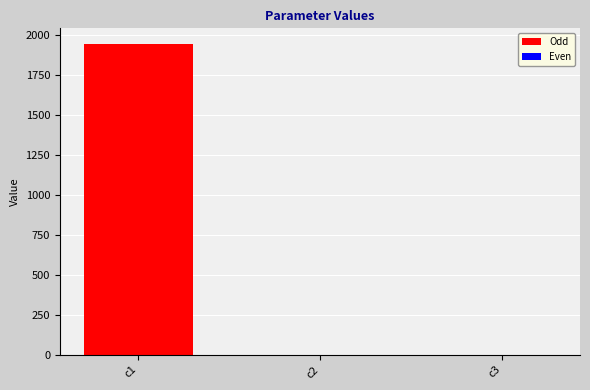

Is it true that the value at c2 is 0.0?

True